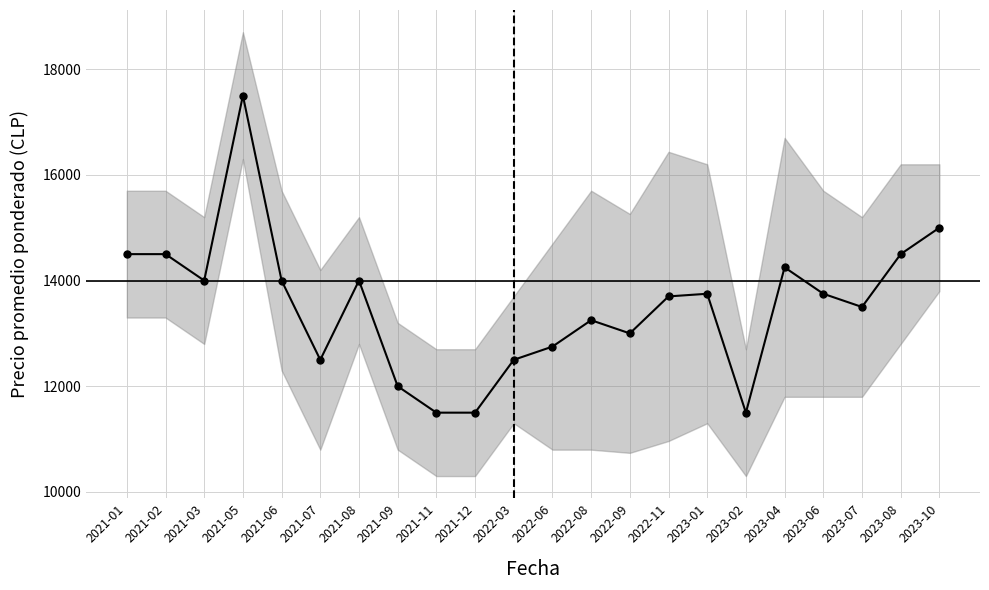

What is the value of the 8th point from the left?

12000